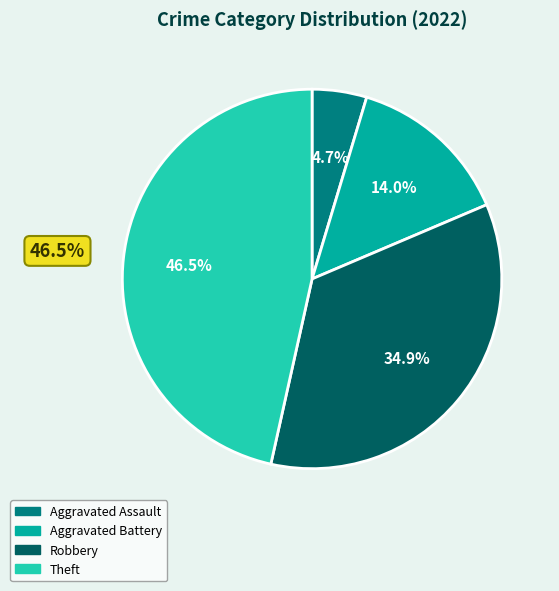

Is it true that Aggravated Assault is 1% of the pie?

False